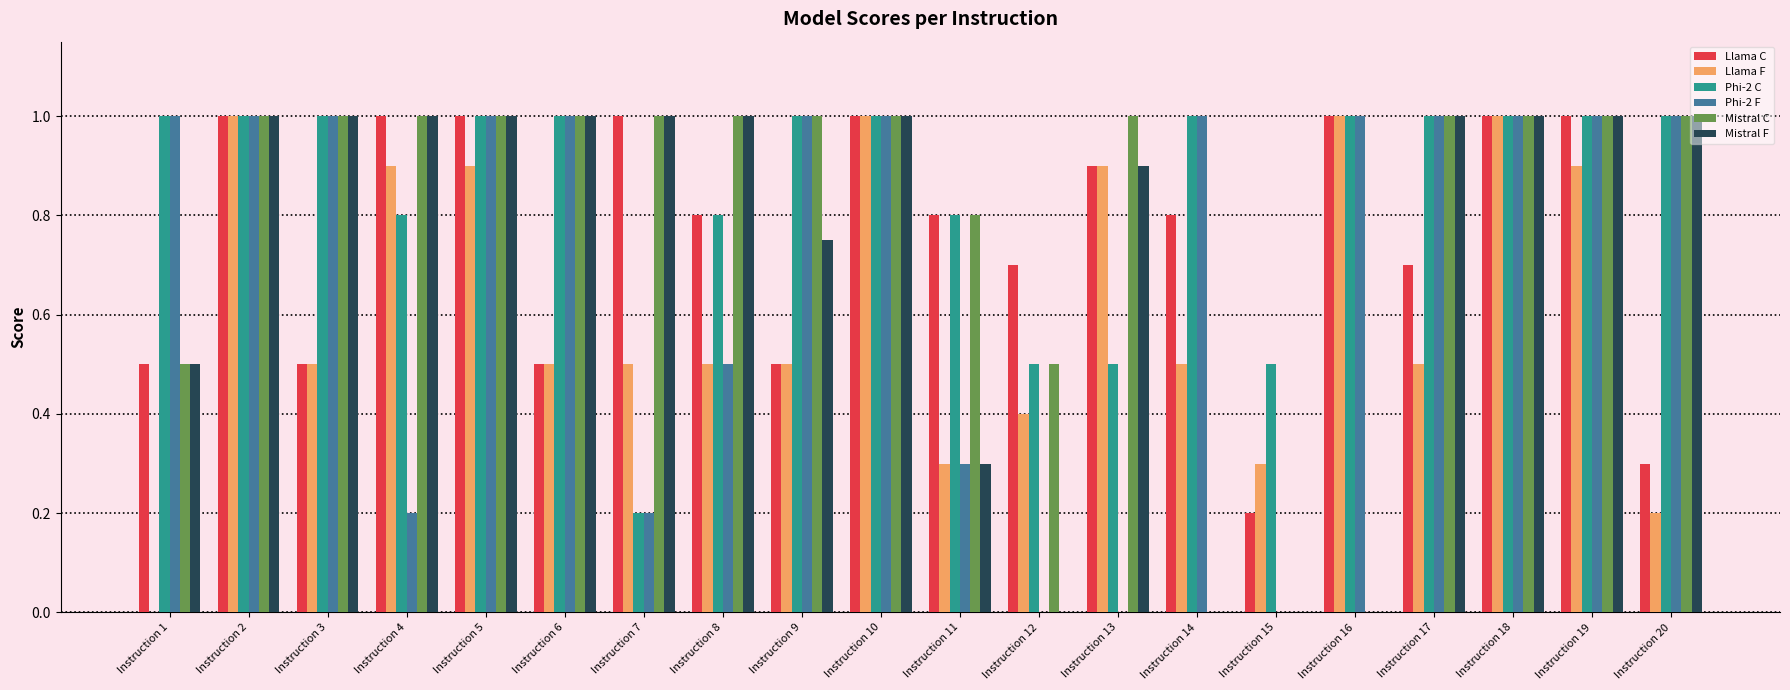

The Mistral C series shows 1.8 at Instruction 19. True or false?

False